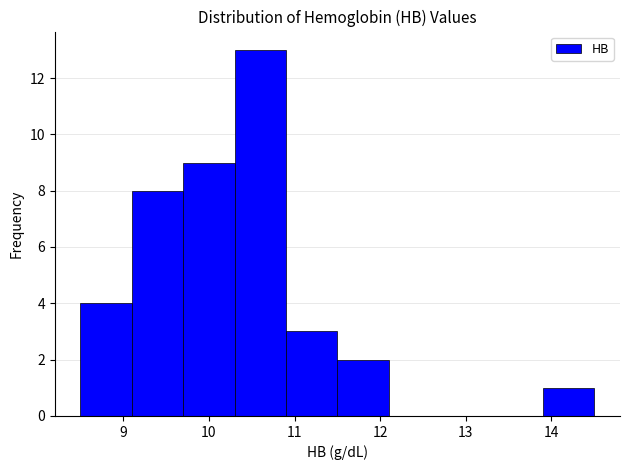

What is the height of the bar covering 8.5 to 9.1 on the x-axis? The values are not printed on the chart, so give them approximately, as read against the axis.

4